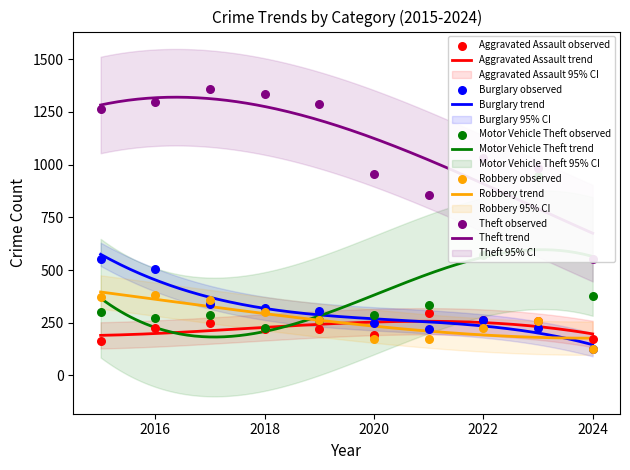

What are all the series names shown in the legend?

Aggravated Assault, Burglary, Motor Vehicle Theft, Robbery, Theft